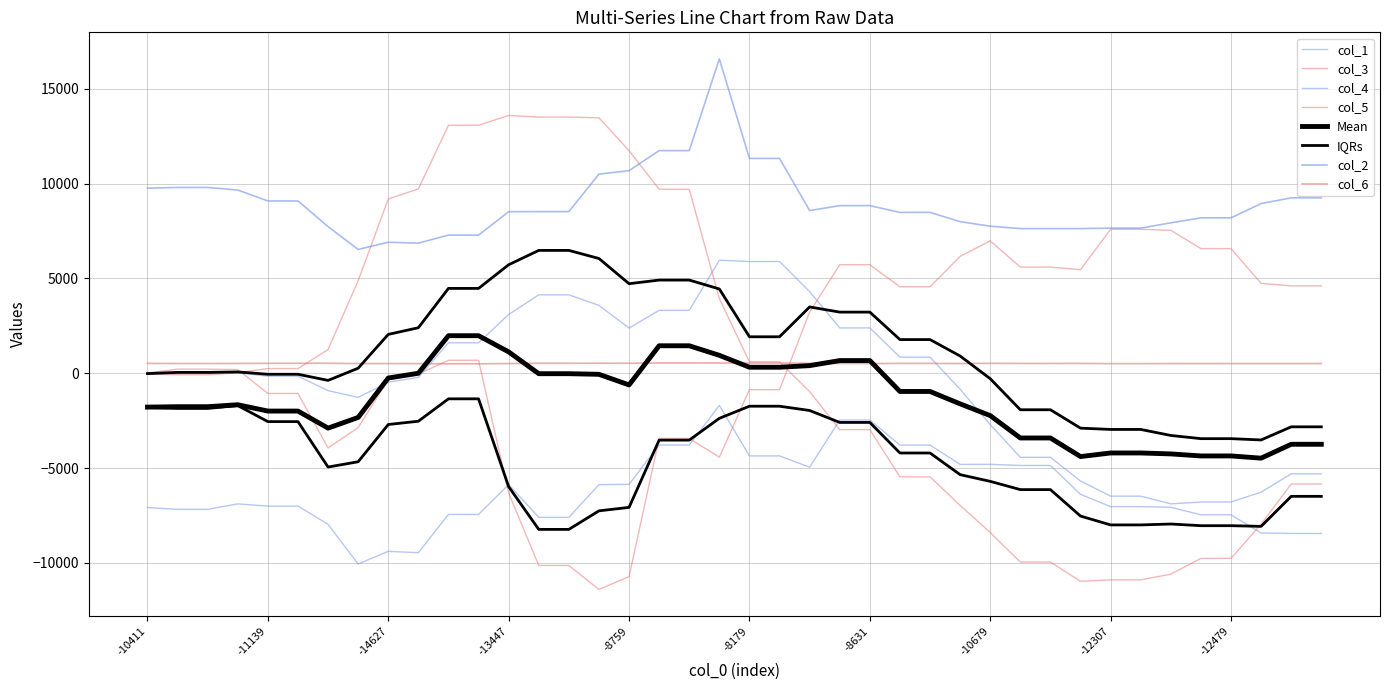

At which category does col_6 reach its first local valley?

-8759